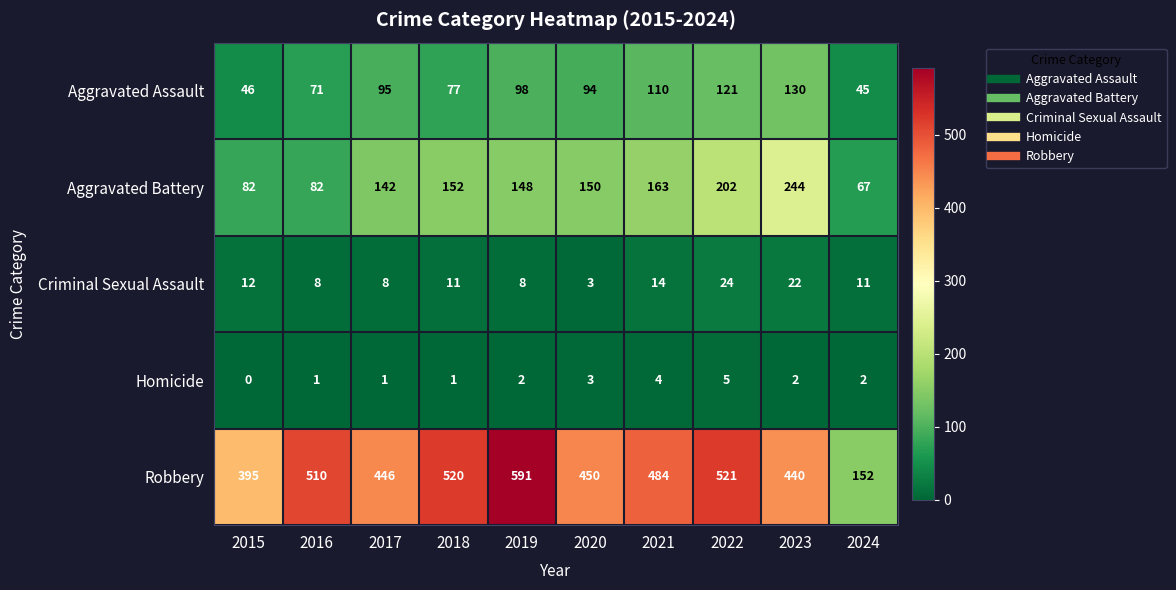

At which category does the chart reach its minimum across all series?

2015